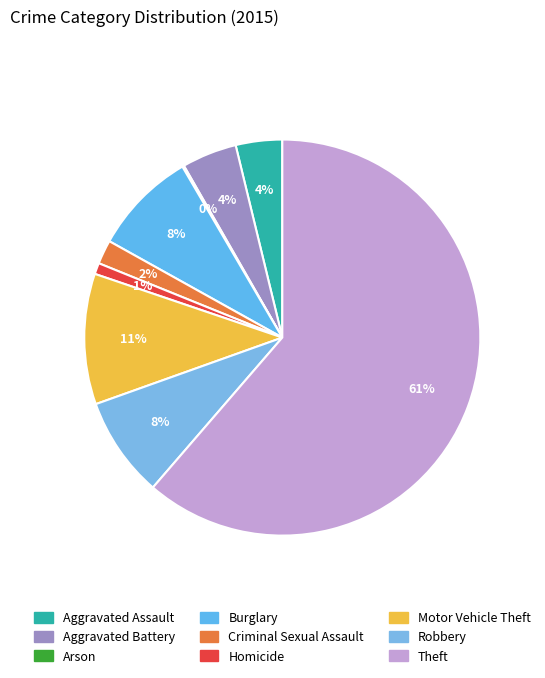

To the nearest percent, what is the average slice percentage?

11%